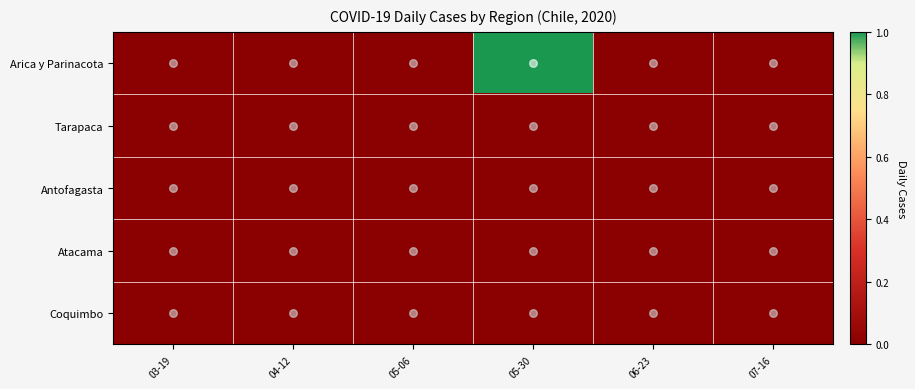

How many categories are shown in the chart?

6